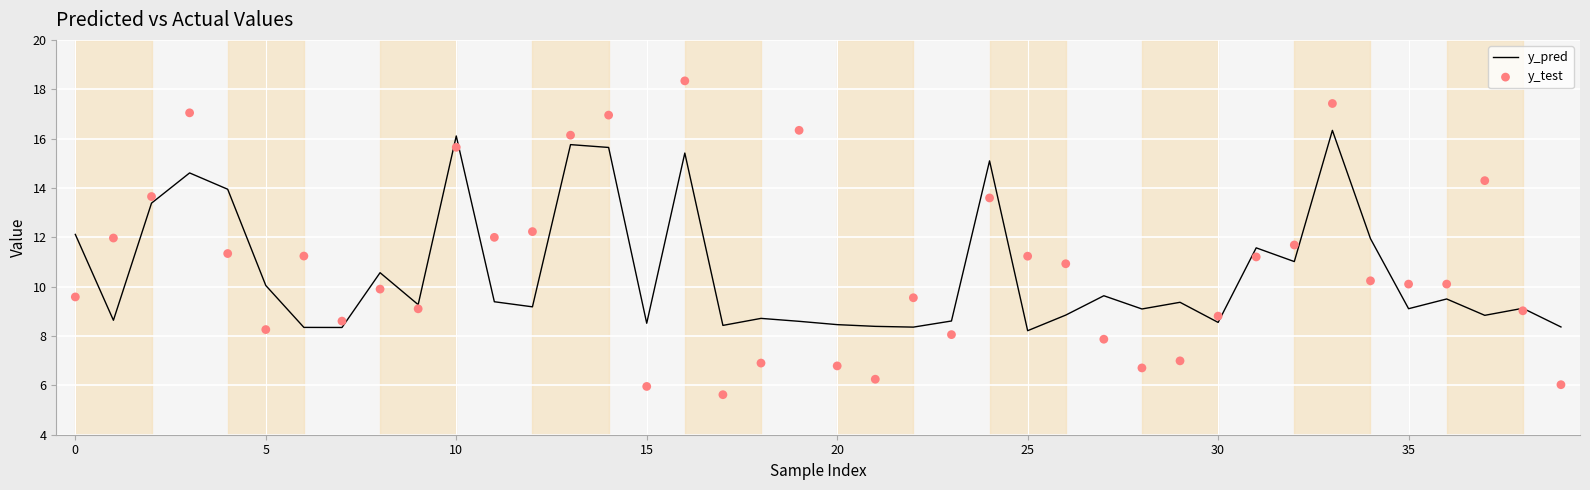

What is the total value across all series at 23?

16.7